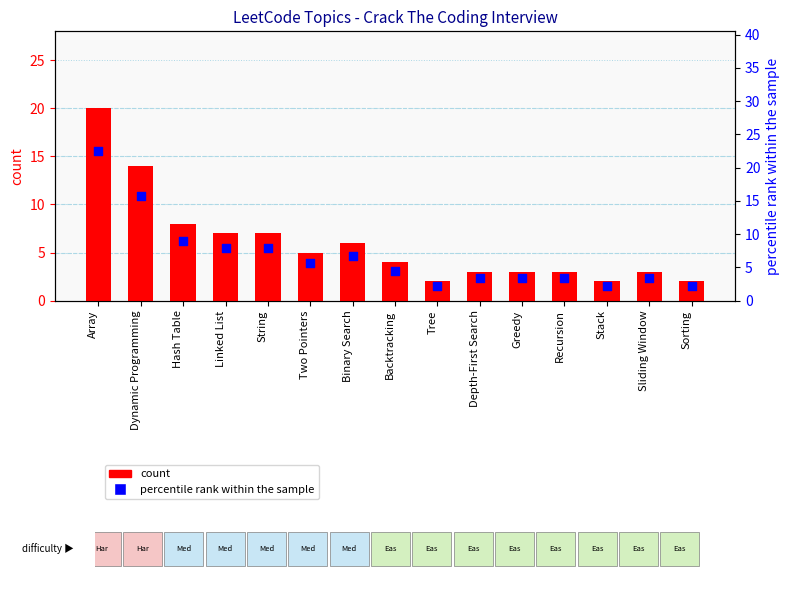

At which category is the sum across all series the highest?

Array